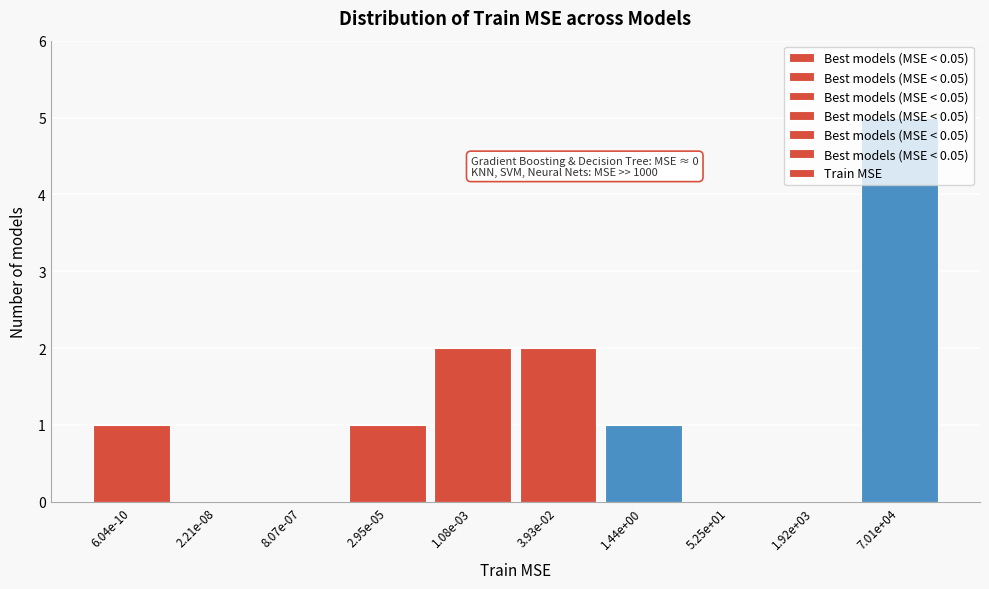

What is the sum of all values?

12